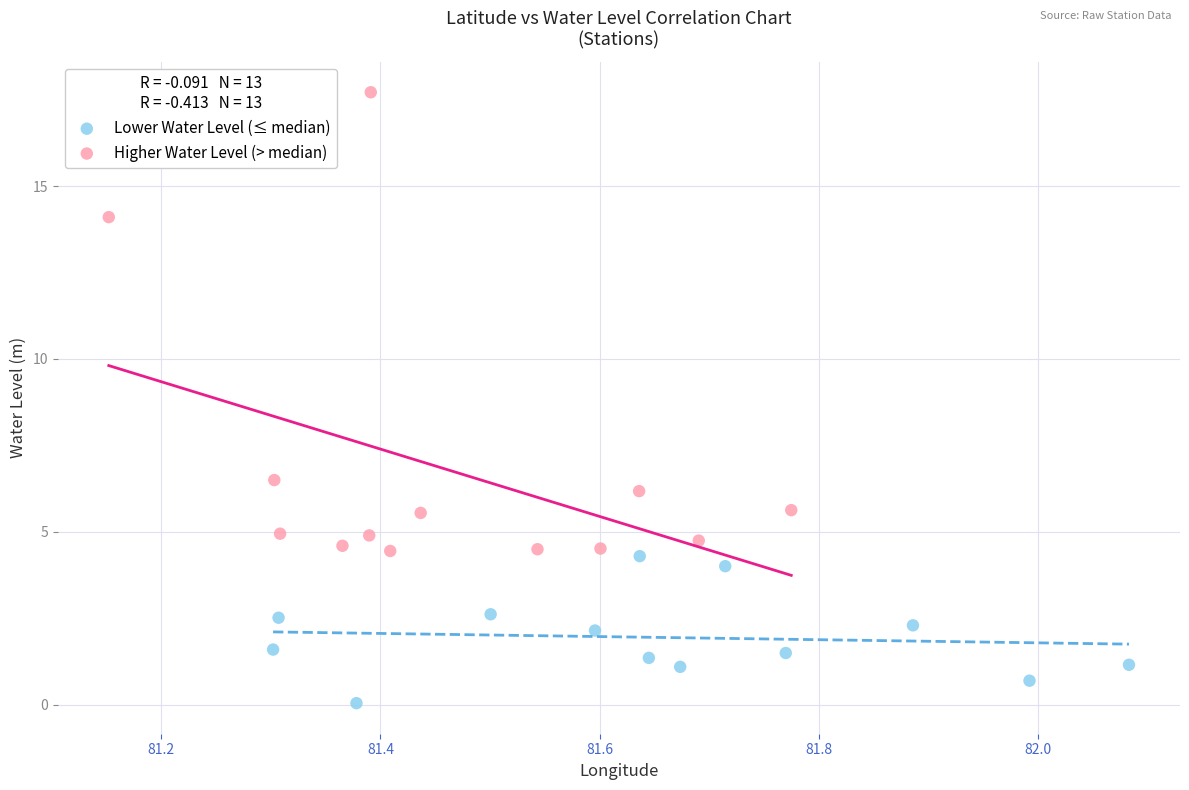

What are all the series names shown in the legend?

Lower Water Level (≤ median), Higher Water Level (> median)